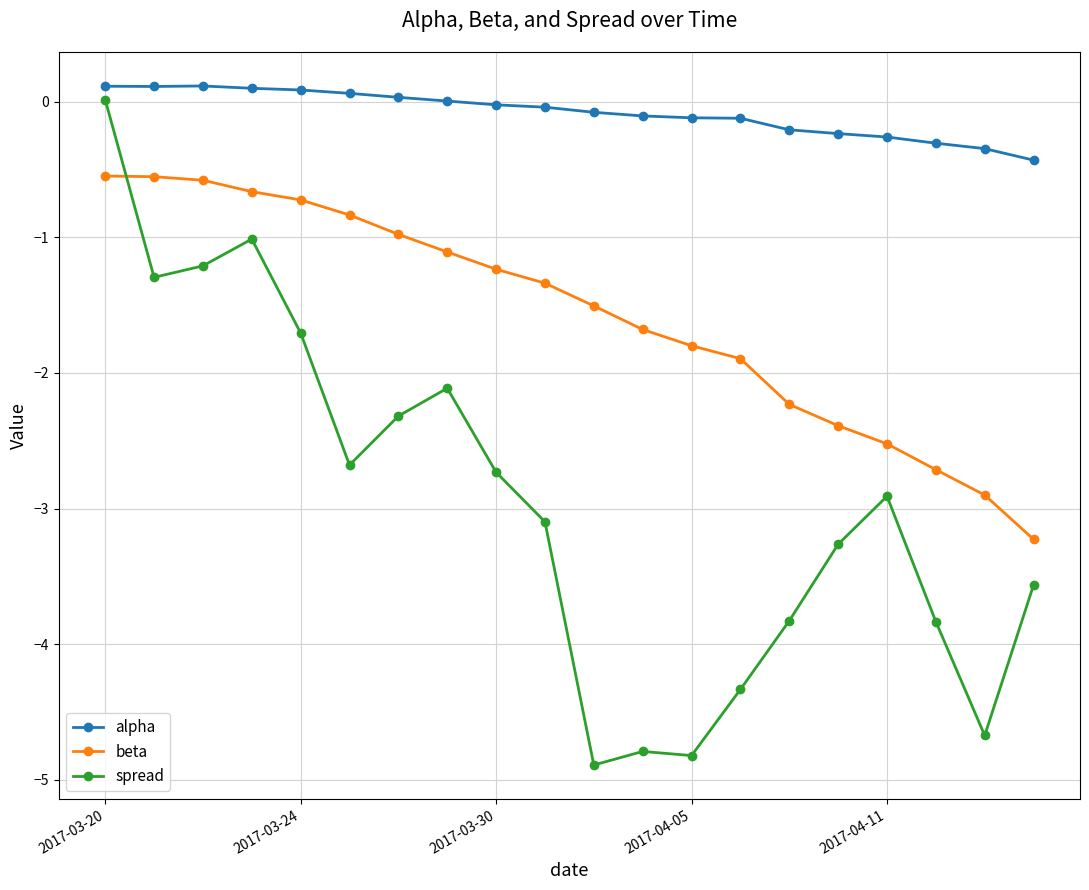

List the series in order of their overall mean, lowest first.

spread, beta, alpha